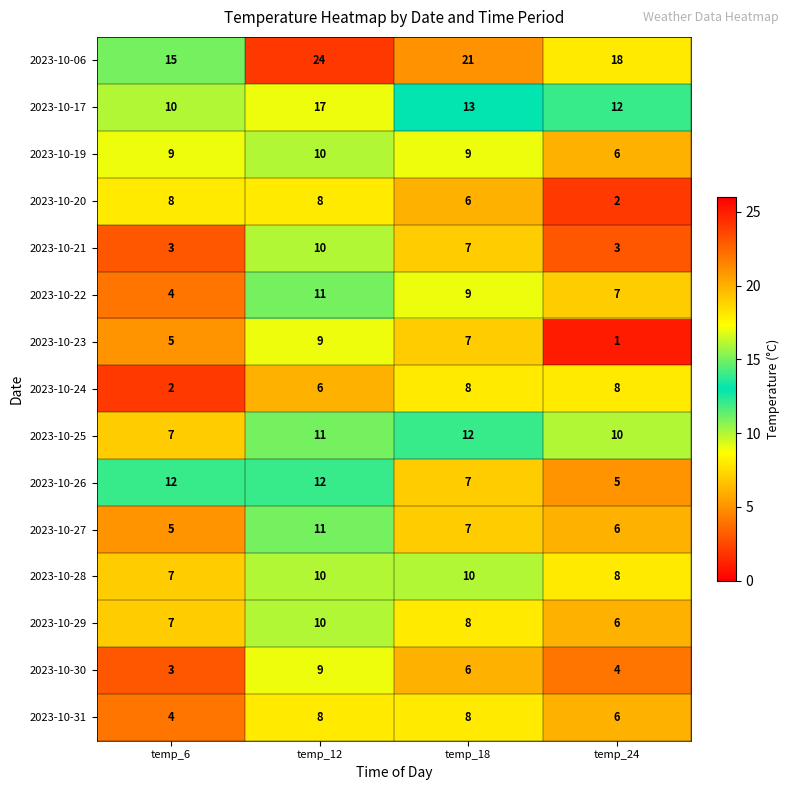

At which label does 2023-10-25 reach its minimum?

temp_6